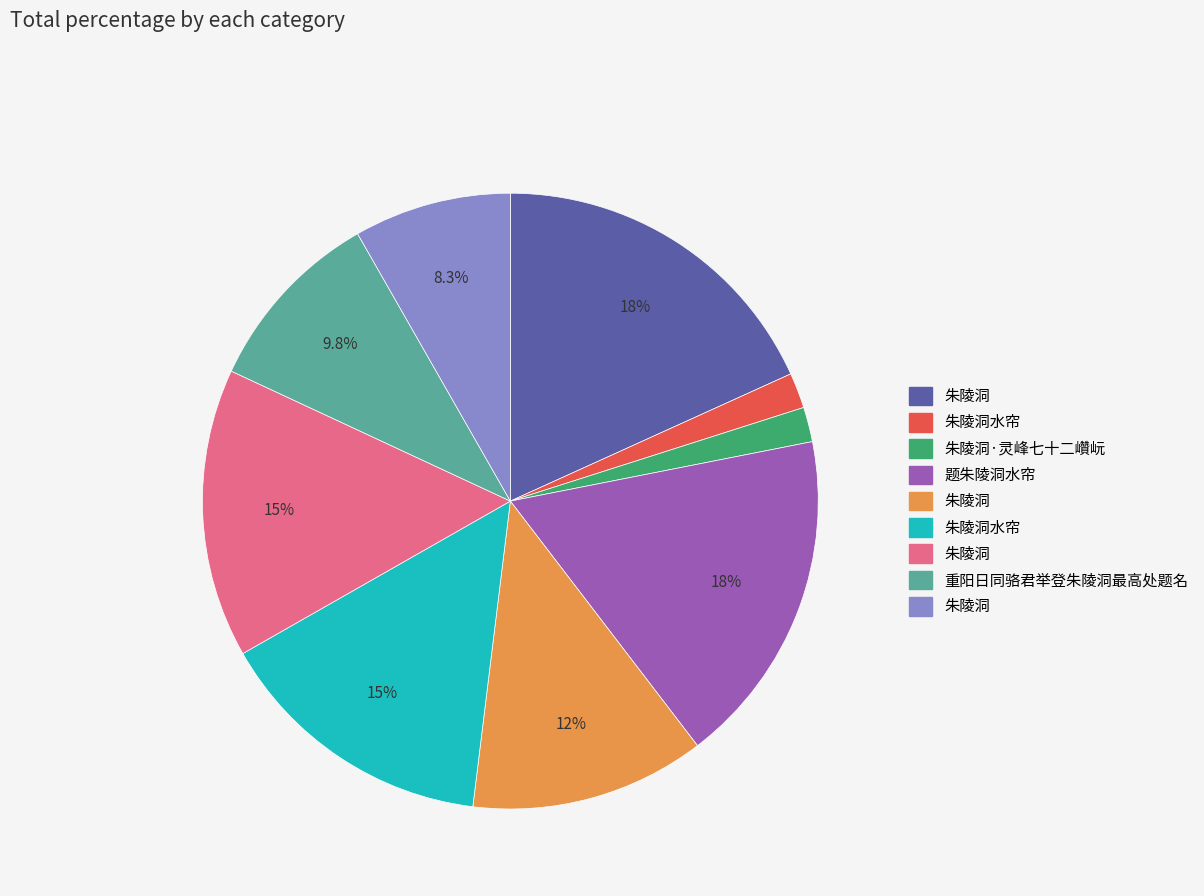

Does any single category account for the majority?

No